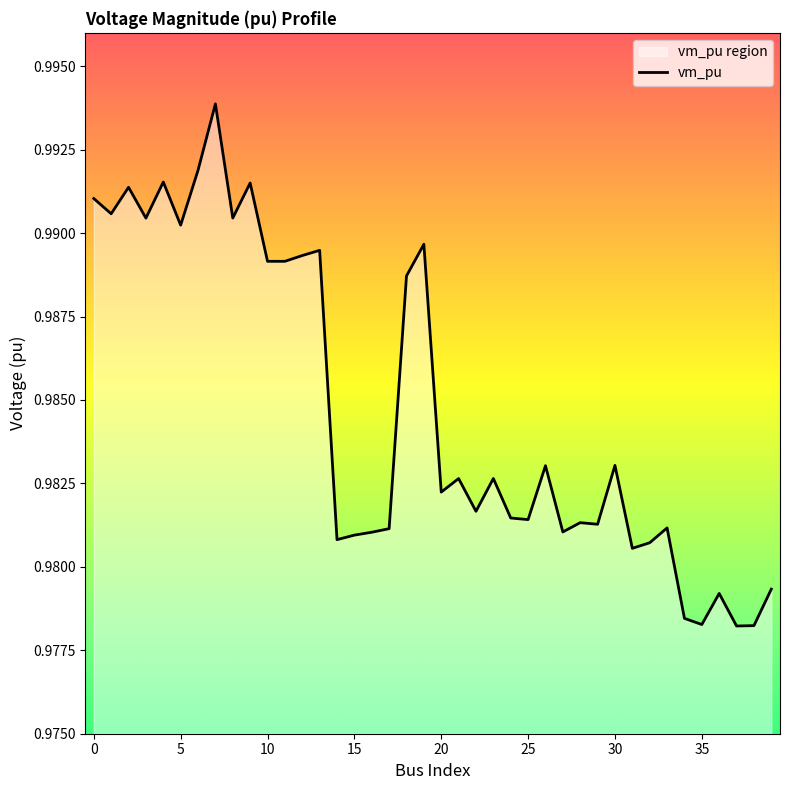

Does the chart display data point markers on the line(s)?

No